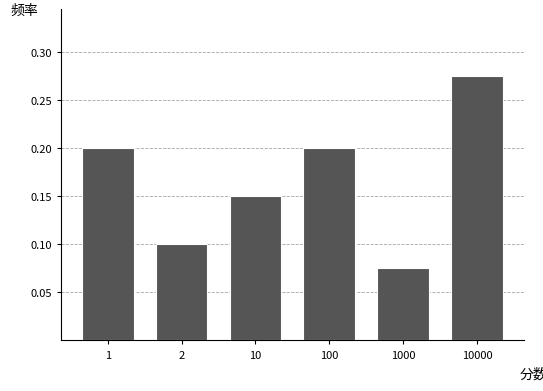

At which category does the chart reach its peak across all series?

10000